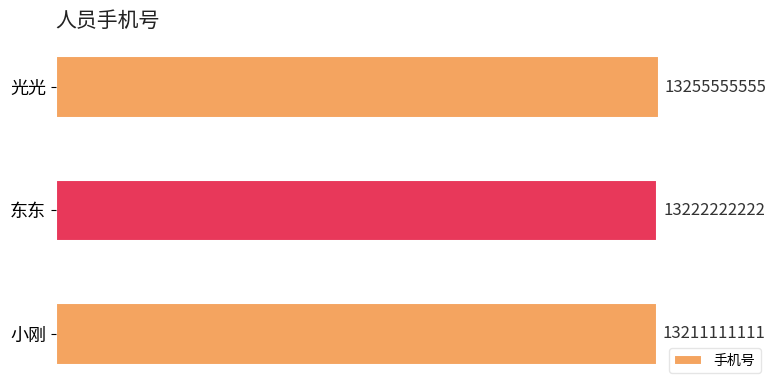

Are the bars horizontal?

Yes